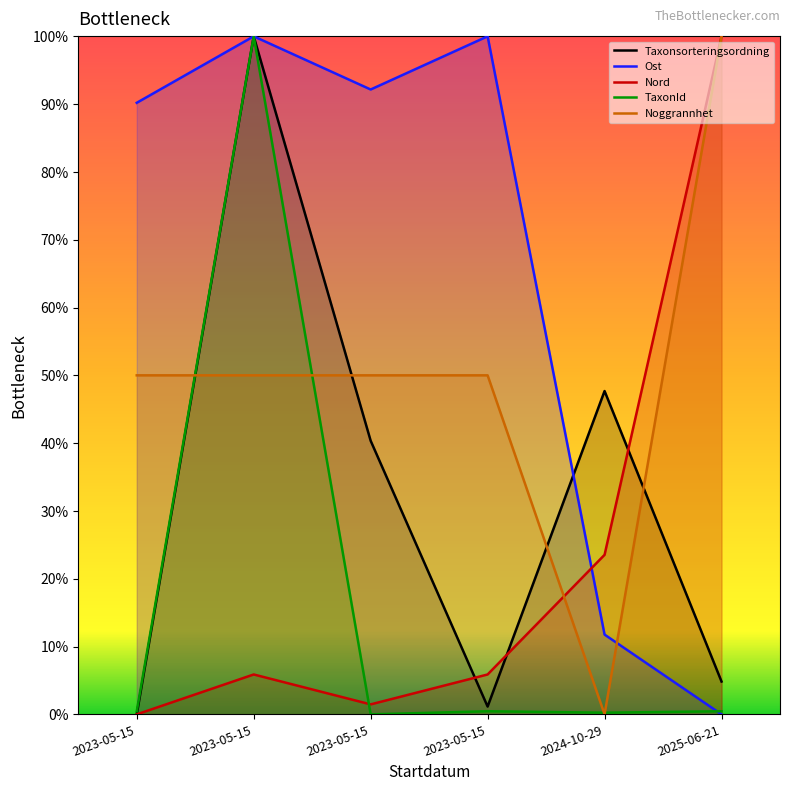

Does the chart have visible grid lines?

No